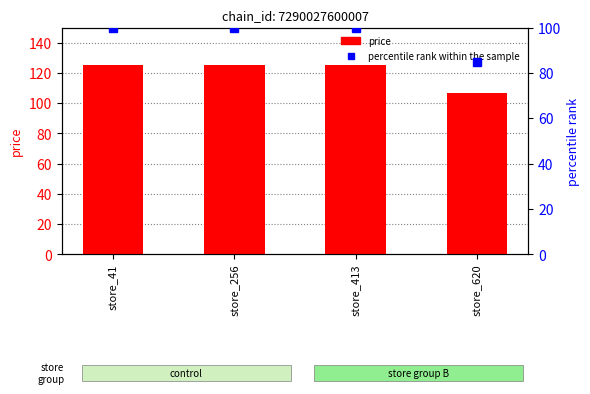

Is the value of price at store_41 greater than the value of percentile rank within the sample at store_620?

Yes